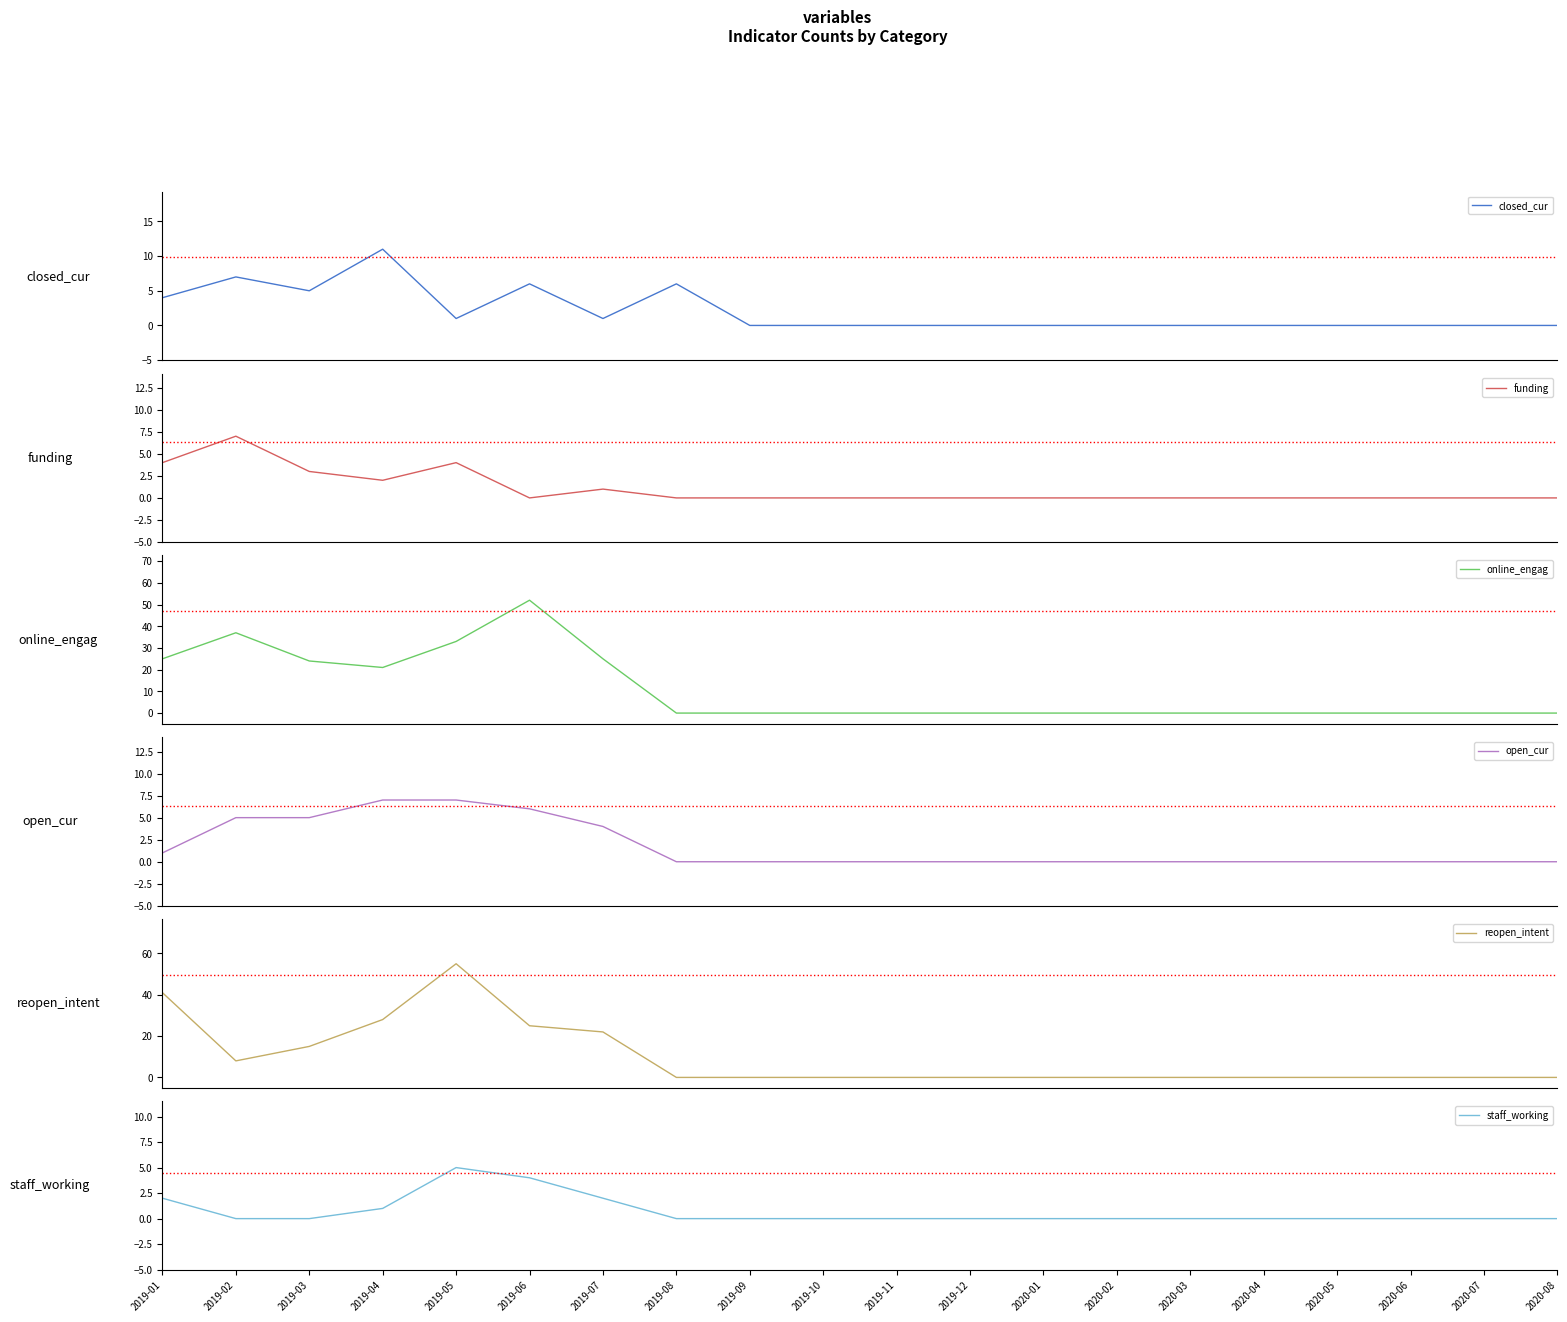

Which has a higher value, 2020-04 or 2019-01?

2019-01